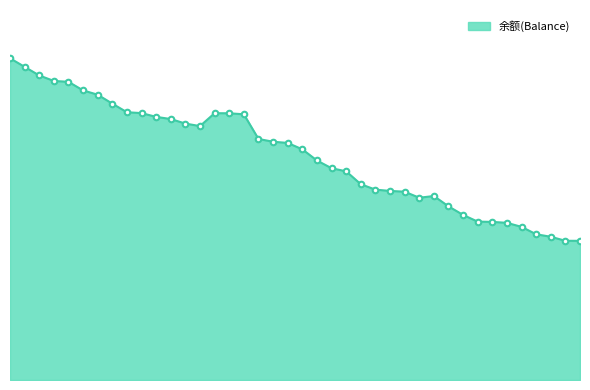

At which category does the chart reach its minimum across all series?

09-06 18:03